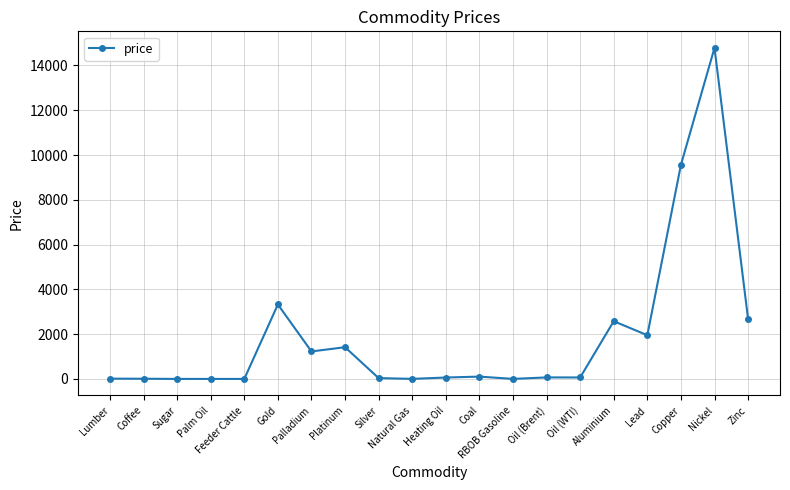

What is the value of the 1st point from the left?

13.3